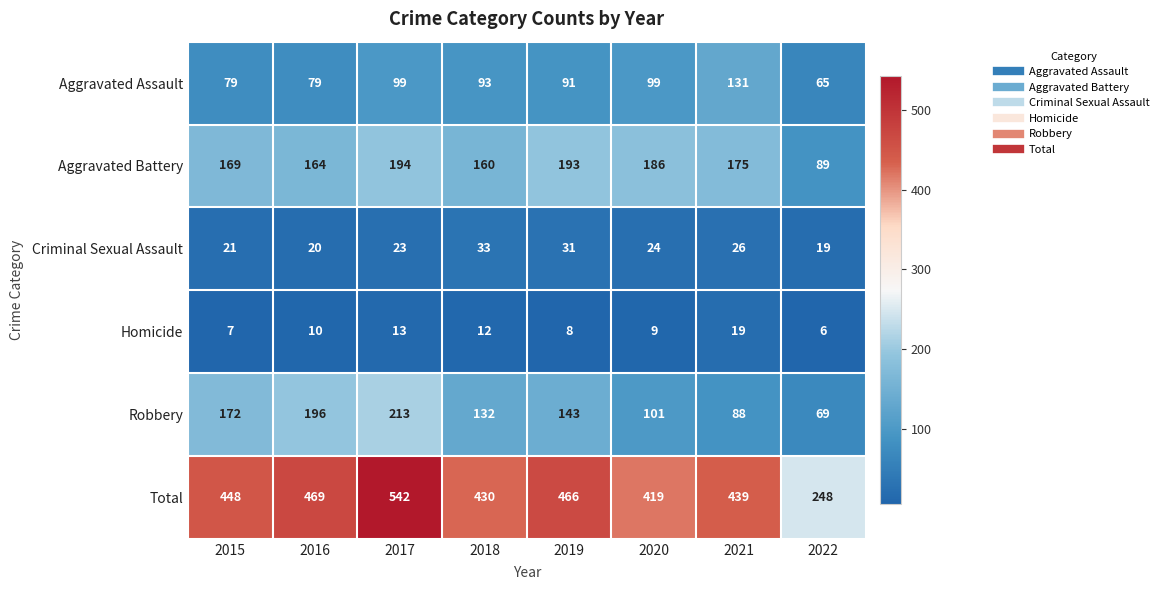

What is the total value across all series at 2020?

838